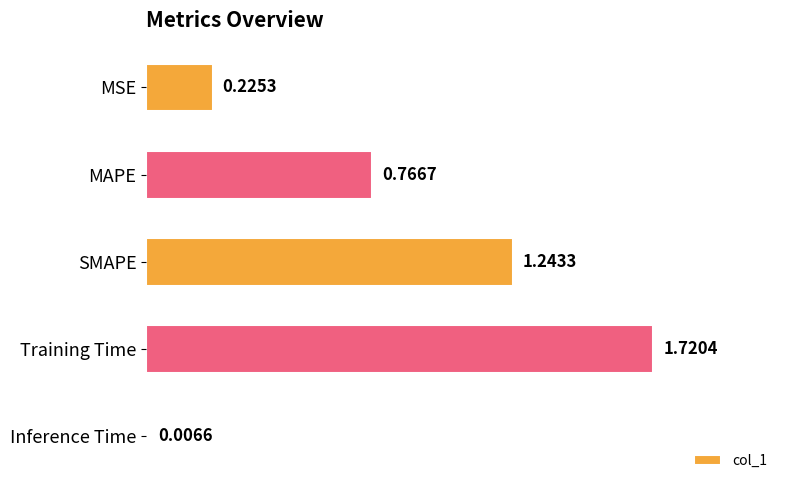

Does the chart contain stacked bars?

No